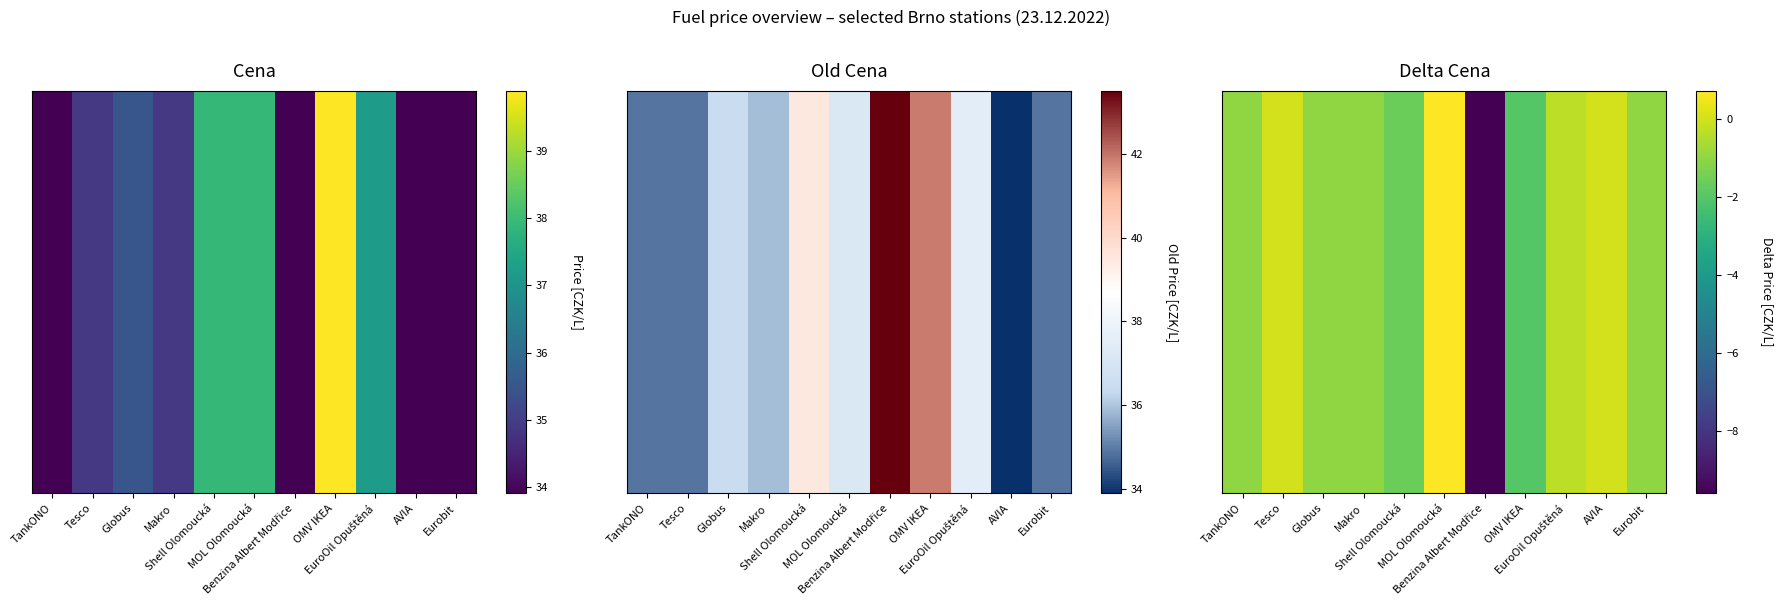

Which category has the highest value across all series?

MOL Olomoucká